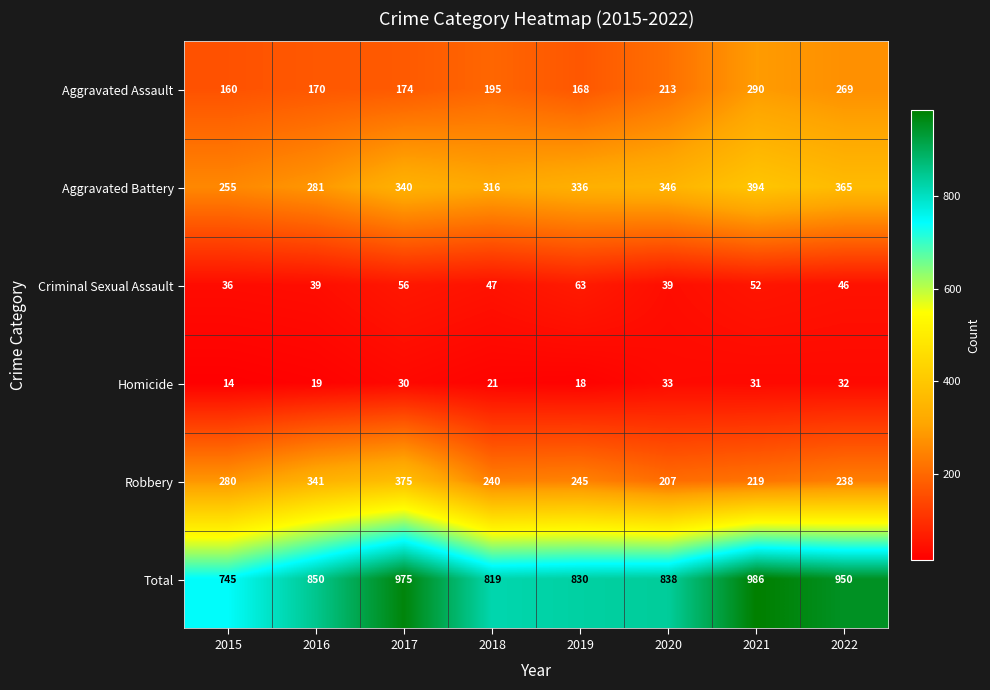

Read the Total value at 2016.

850